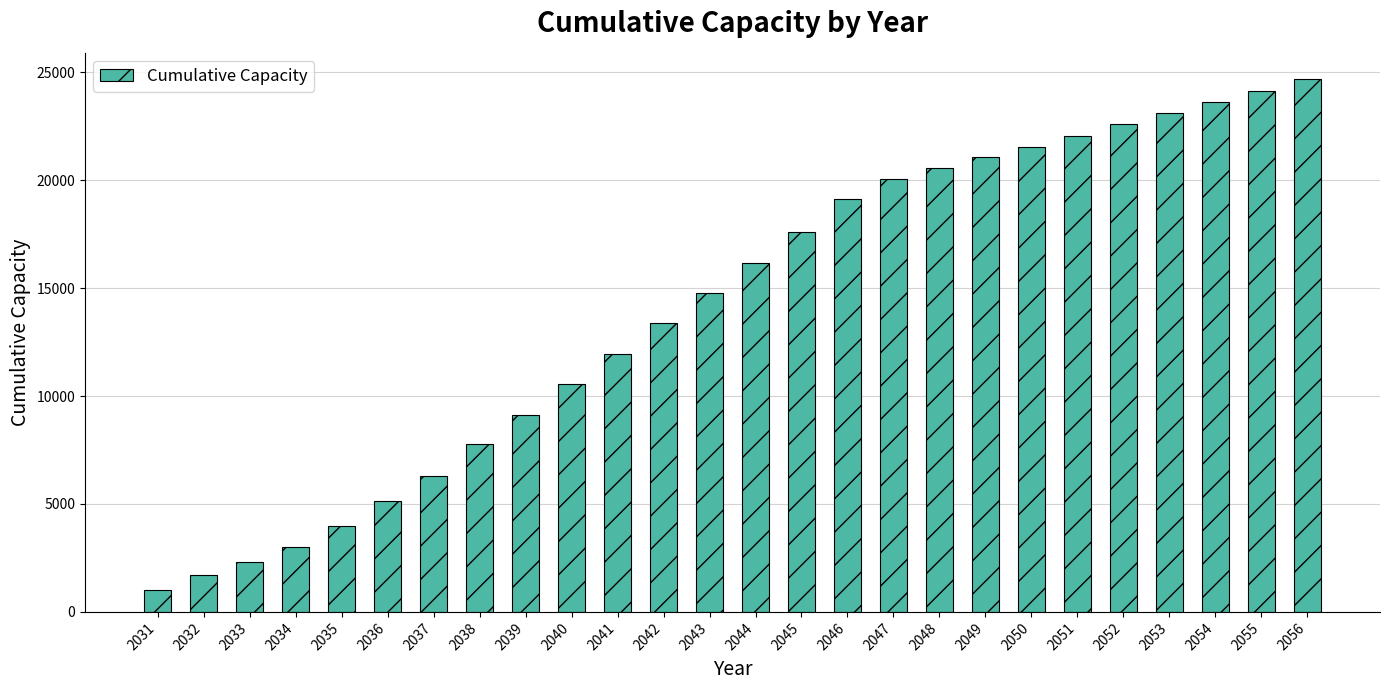

Rank the categories by value from highest to lowest.

2056, 2055, 2054, 2053, 2052, 2051, 2050, 2049, 2048, 2047, 2046, 2045, 2044, 2043, 2042, 2041, 2040, 2039, 2038, 2037, 2036, 2035, 2034, 2033, 2032, 2031